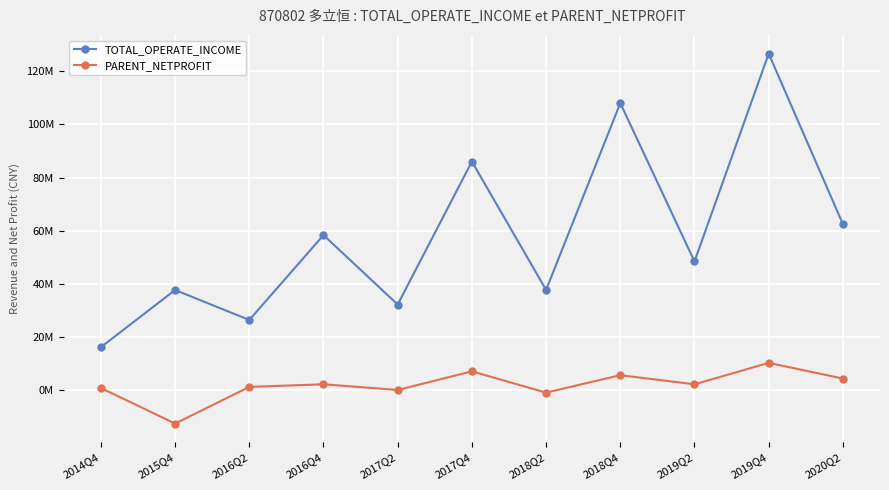

What are all the series names shown in the legend?

TOTAL_OPERATE_INCOME, PARENT_NETPROFIT